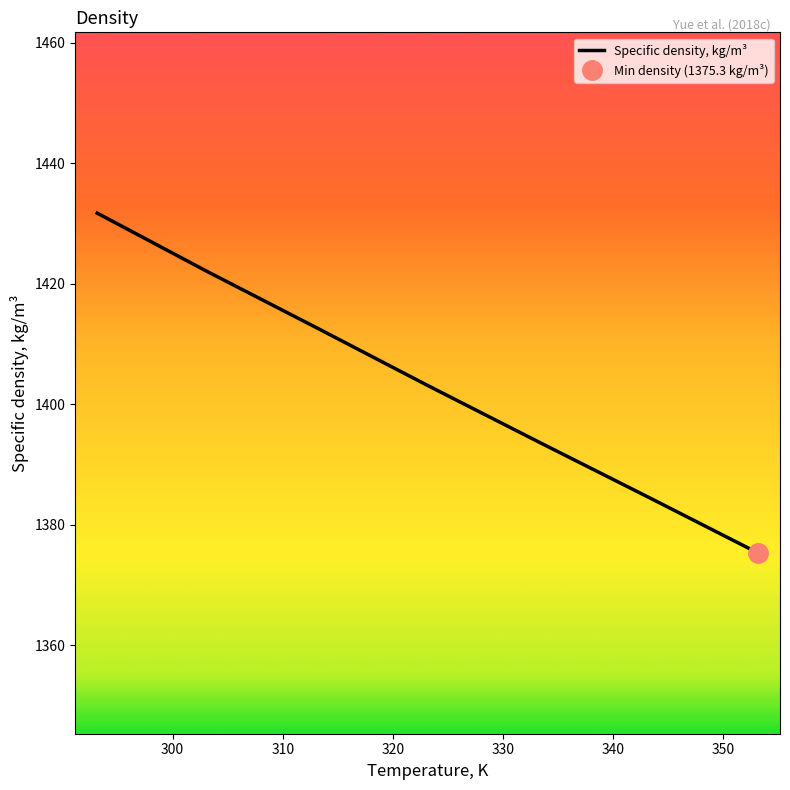

What is the approximate value at 343.15?

1384.6